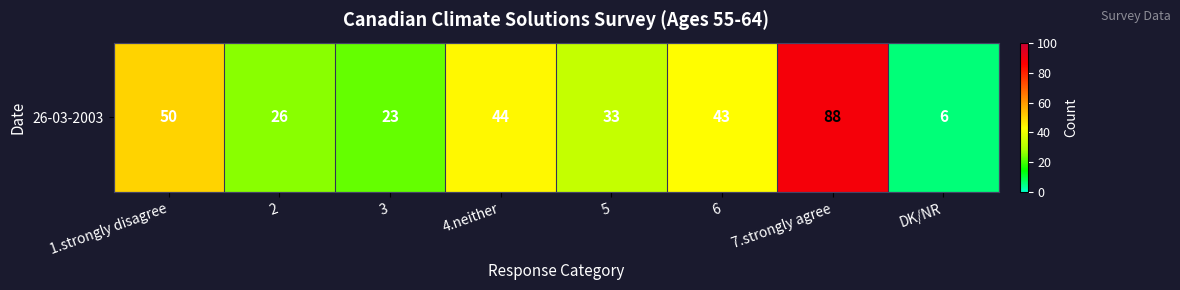

Approximately how many times larger is the value at 4.neither compared to 1.strongly disagree?

0.9